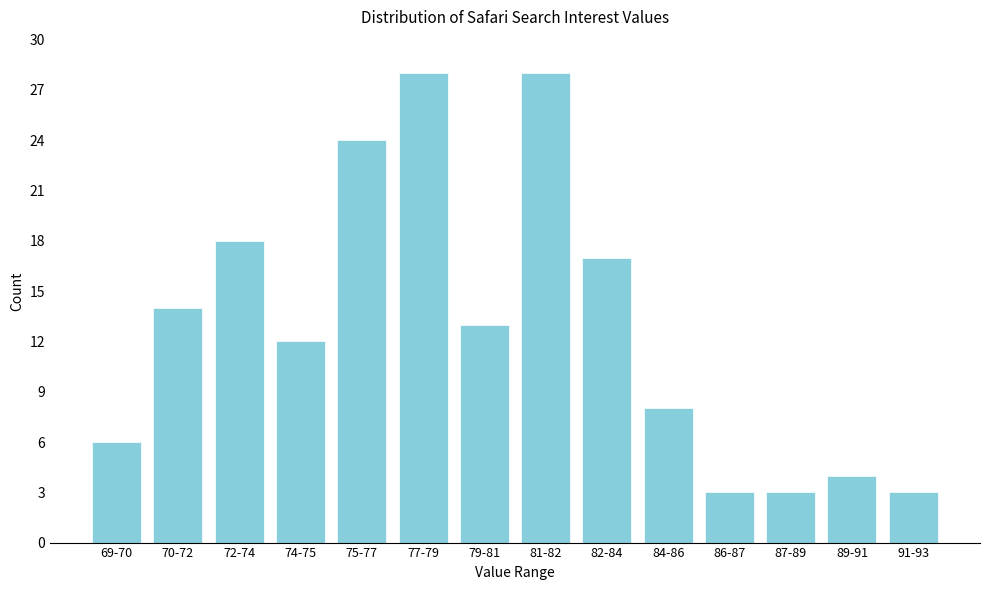

Reading left to right, transcribe all the data shown in this chart.

69-70=6	70-72=14	72-74=18	74-75=12	75-77=24	77-79=28	79-81=13	81-82=28	82-84=17	84-86=8	86-87=3	87-89=3	89-91=4	91-93=3